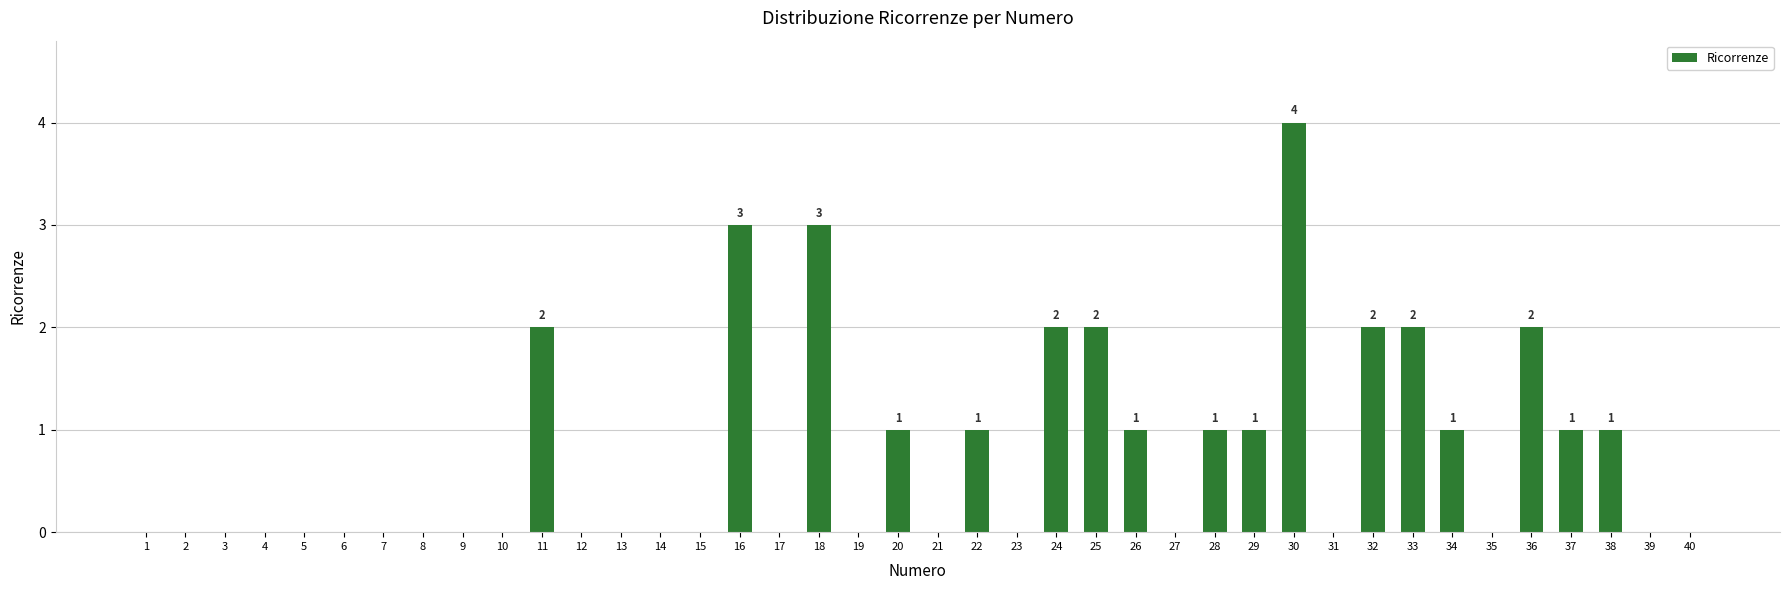

What is the average value?

1